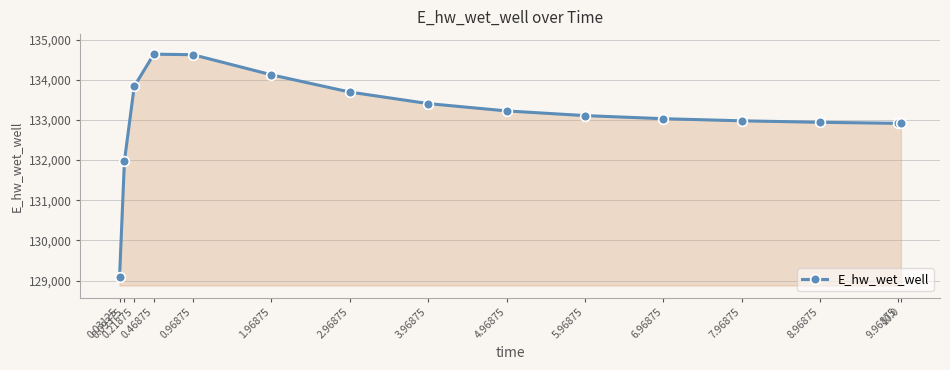

What is the ratio of the value at 8.96875 to the value at 0.03125?

1.0